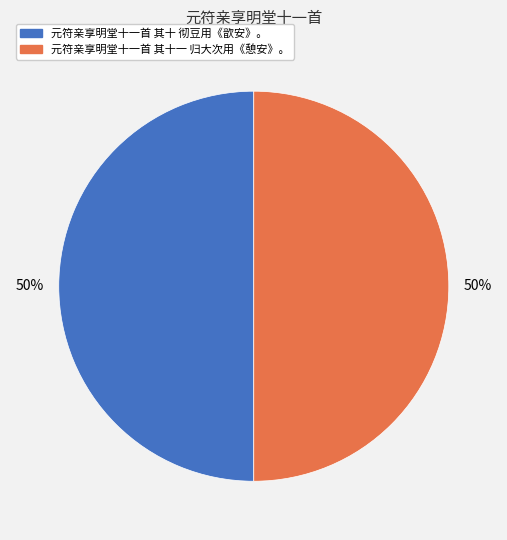

Approximately how many times larger is the value at 元符亲享明堂十一首 其十 彻豆用《歆安》。 compared to 元符亲享明堂十一首 其十一 归大次用《憩安》。?

1.0